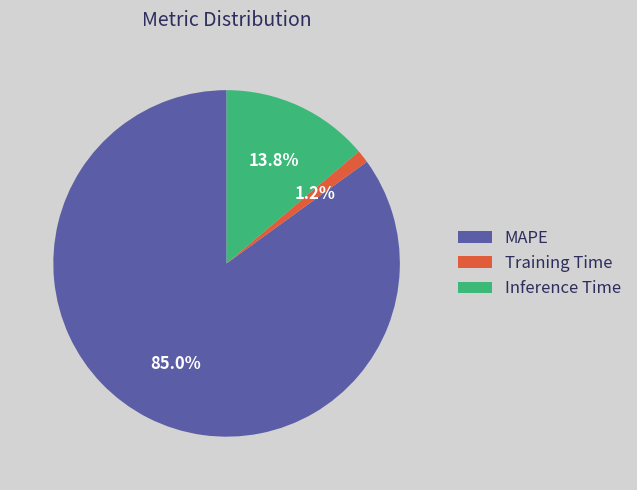

How many segments does this pie chart have?

3